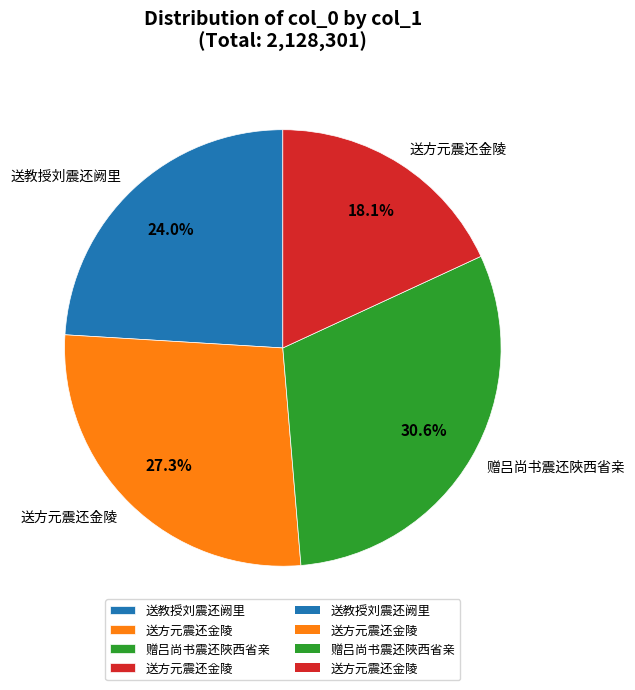

To the nearest percent, what is the average slice percentage?

25%